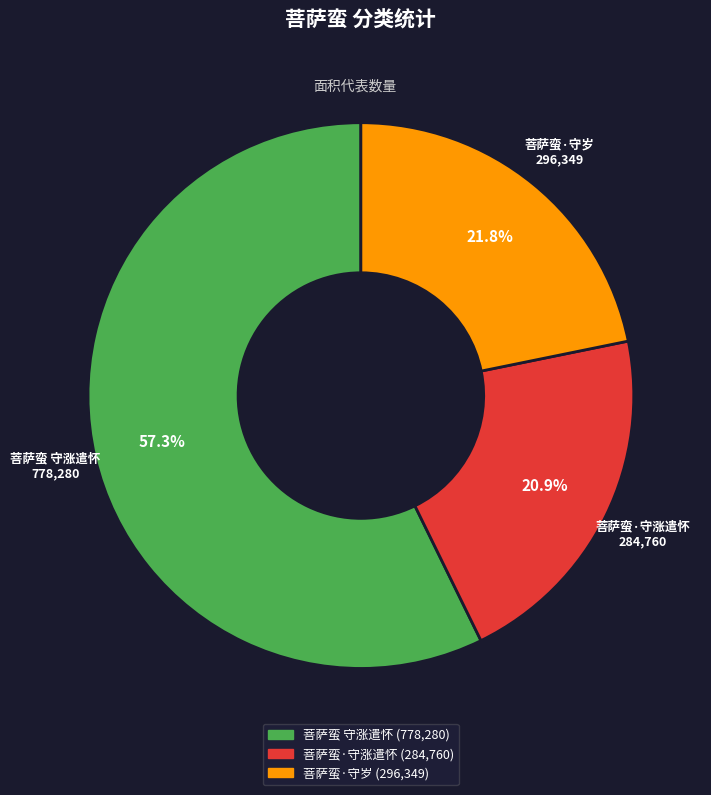

Is there any slice that represents more than half of the pie?

Yes